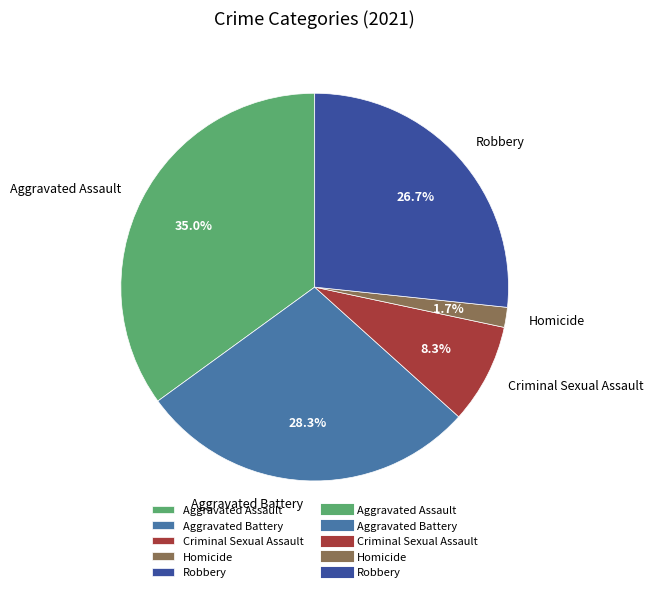

Rank the categories by value from highest to lowest.

Aggravated Assault, Aggravated Battery, Robbery, Criminal Sexual Assault, Homicide